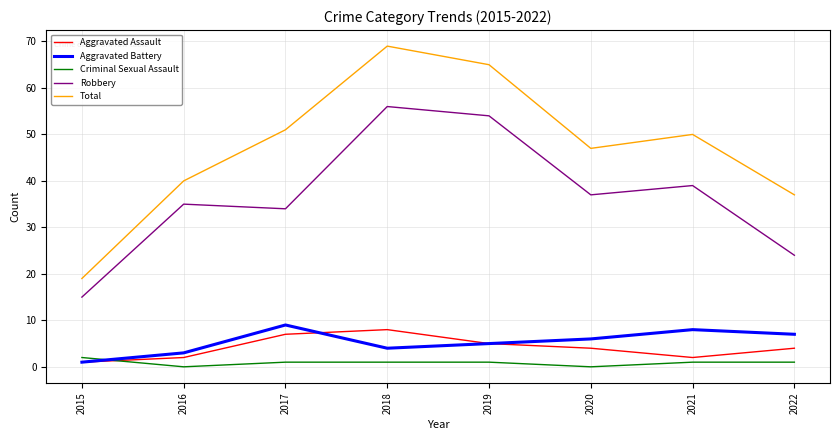

Which series has the largest total across all categories?

Total